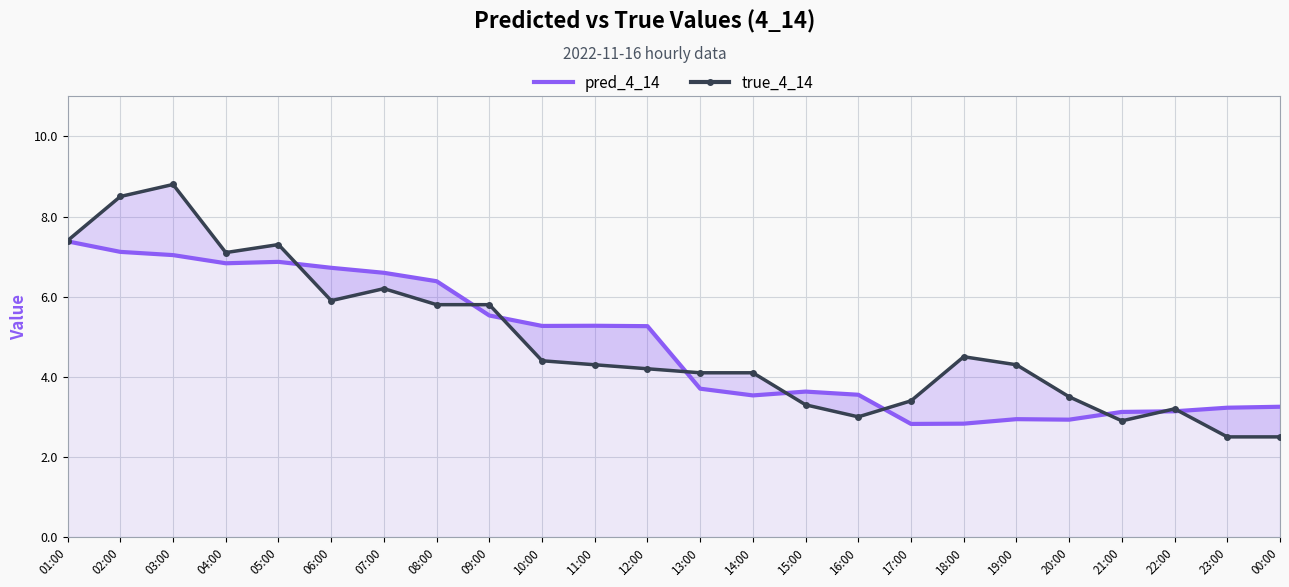

Where is the first local minimum for pred_4_14?

04:00